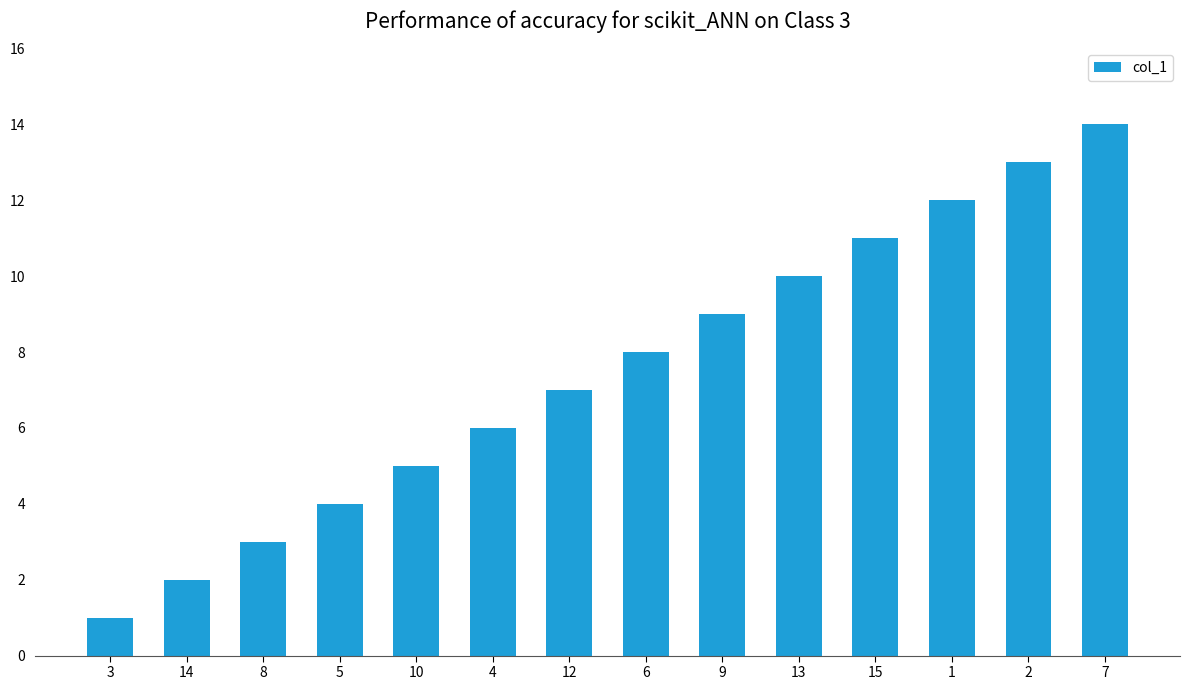

Which label corresponds to the largest value in the chart?

7